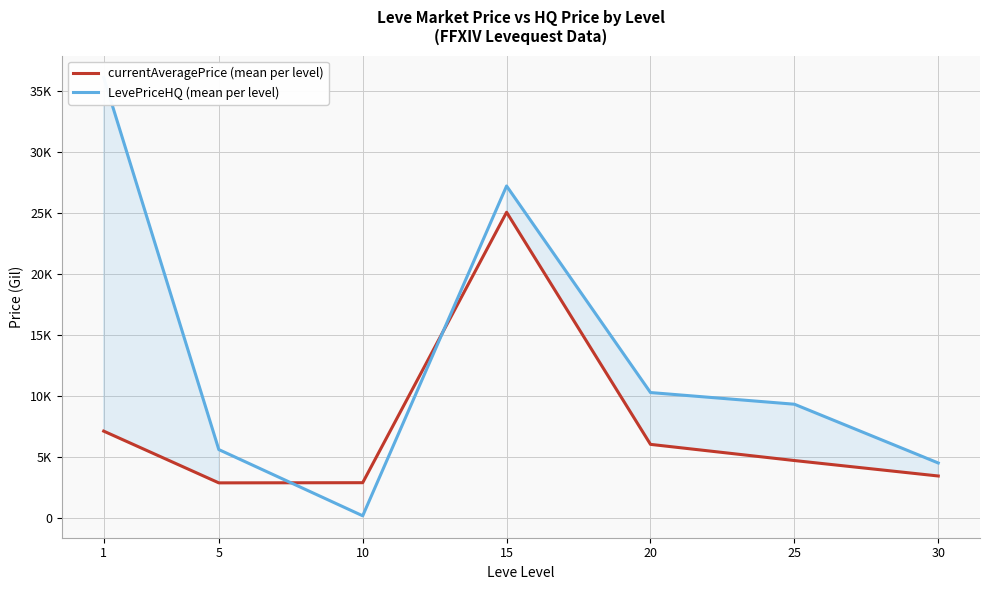

What is the minimum value for currentAveragePrice (mean per level)?

2868.8